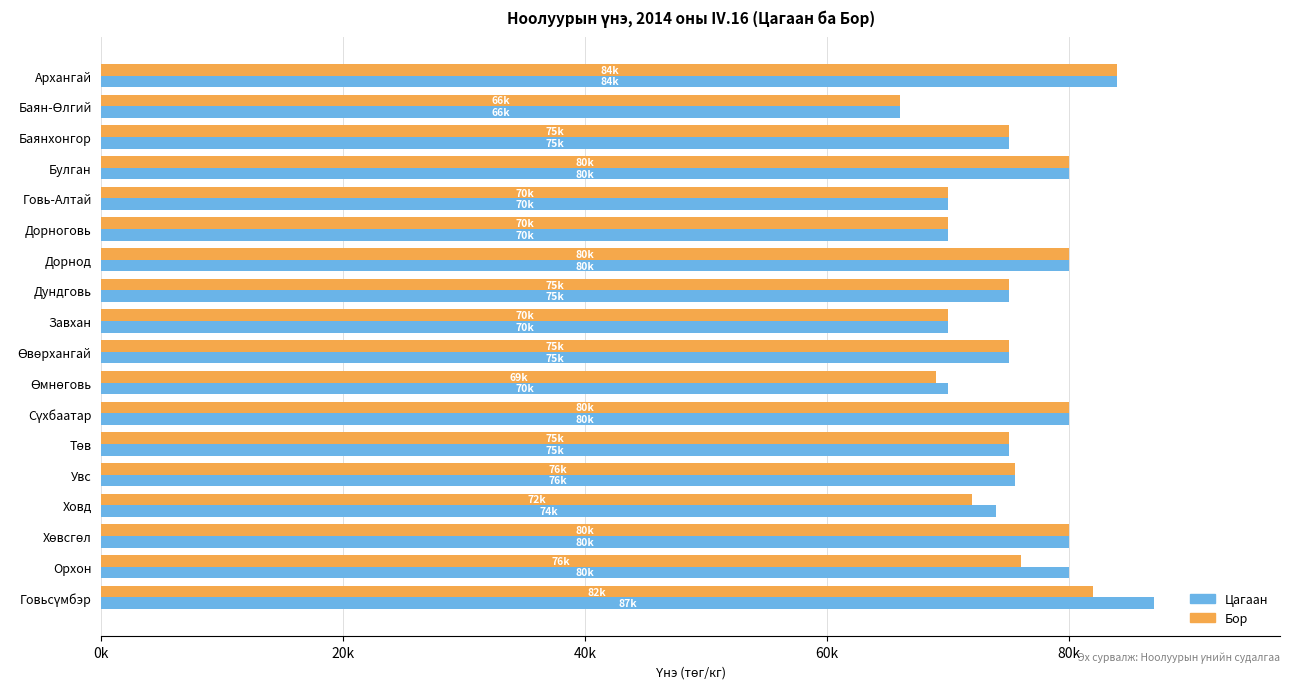

What are all the series names shown in the legend?

Цагаан, Бор